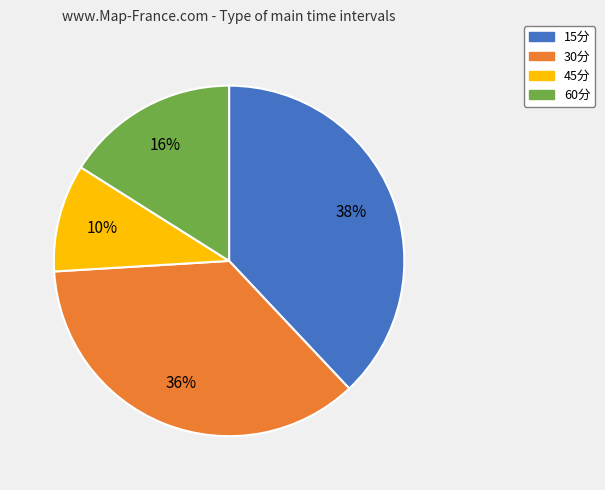

What is the largest slice in the pie chart?

15分